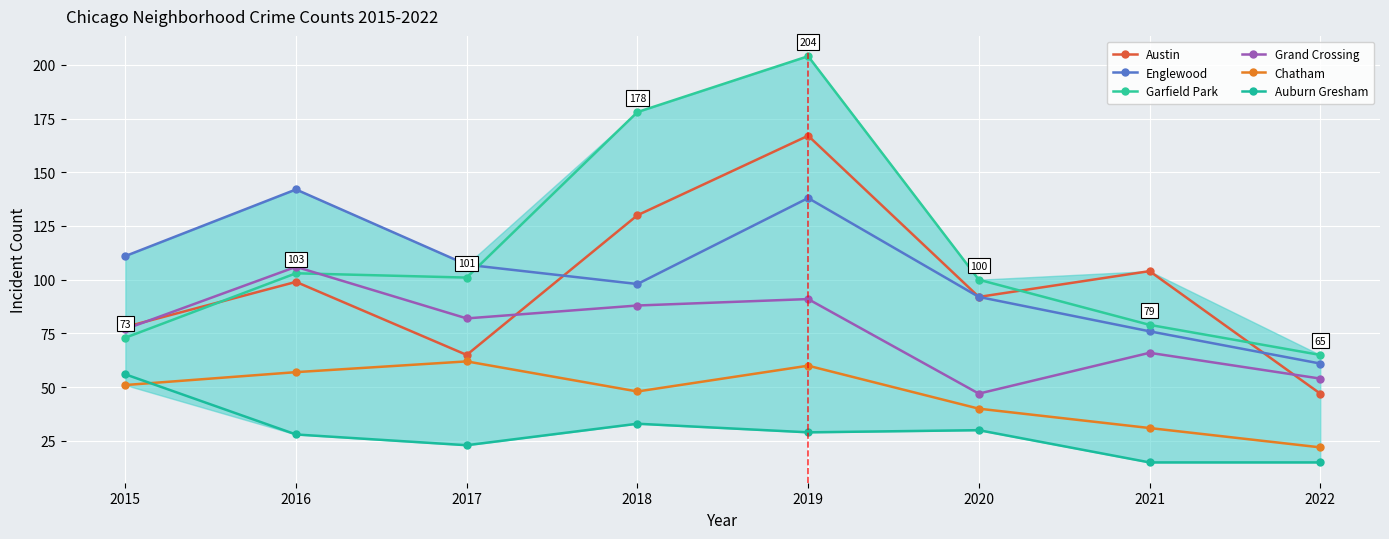

Between 2022 and 2021, which is larger?

2021